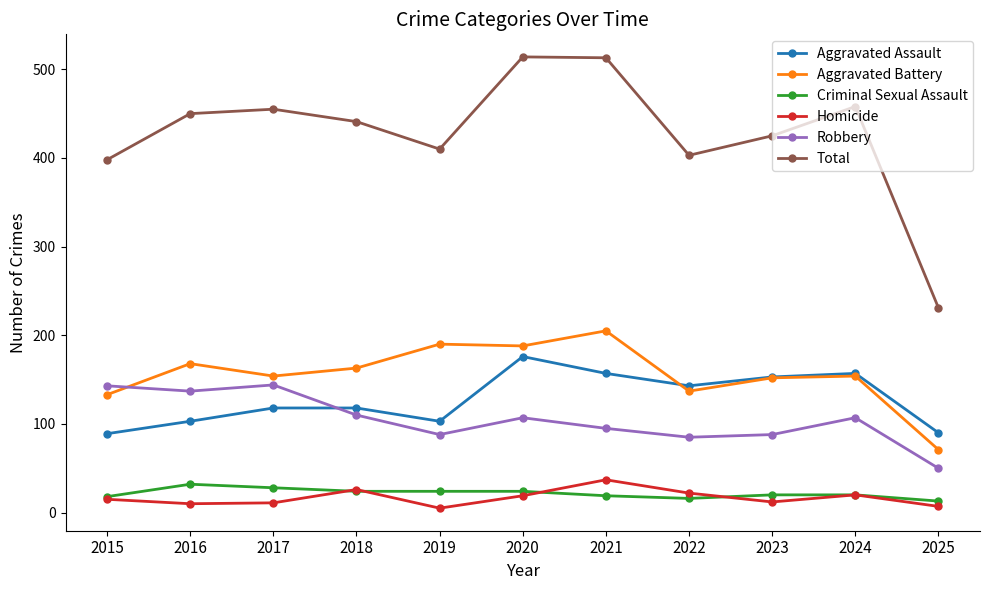

True or false: Homicide and Aggravated Battery cross at least once.

False